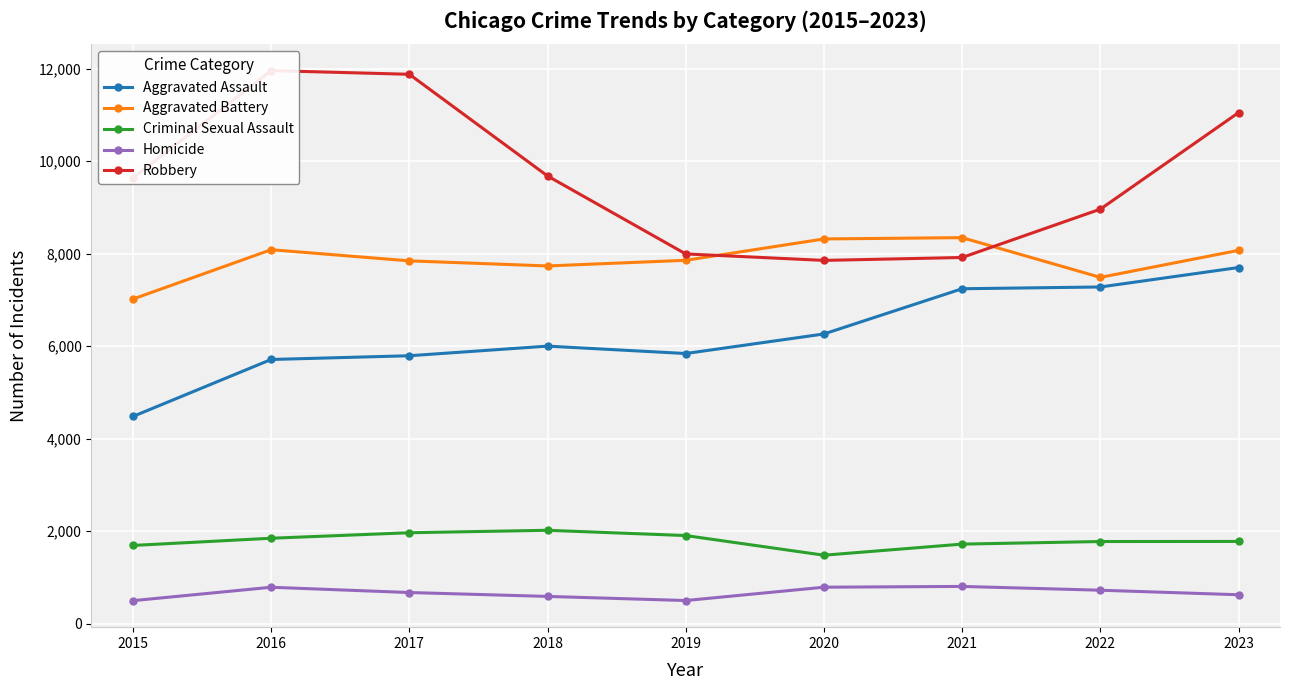

How many values in the Criminal Sexual Assault series are below 1777?

4